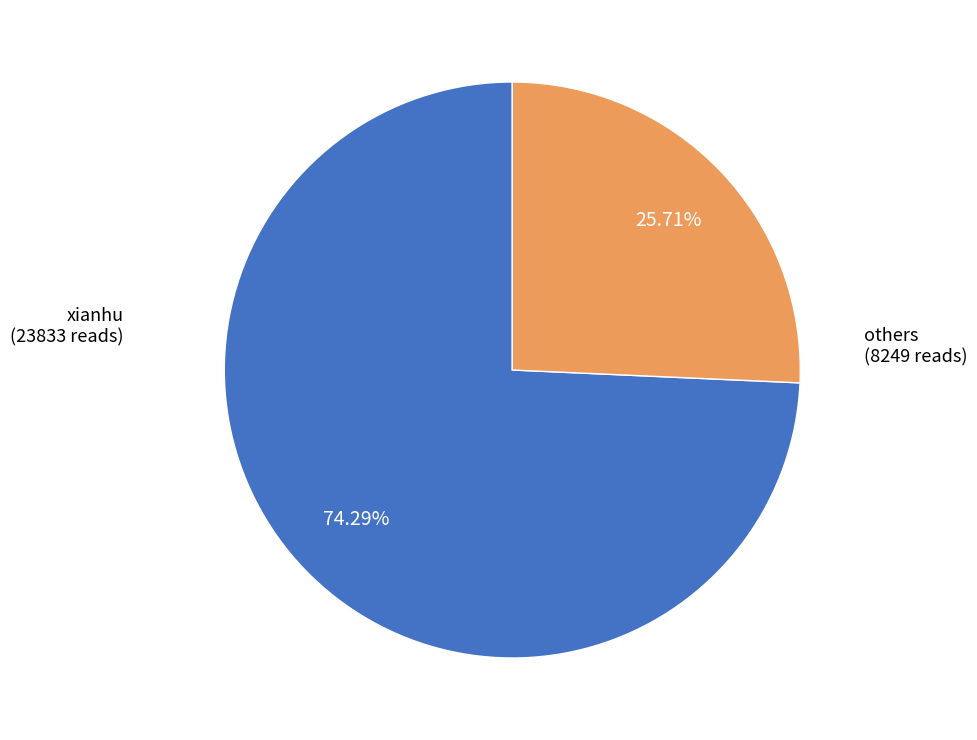

Is there a majority slice in this chart?

Yes